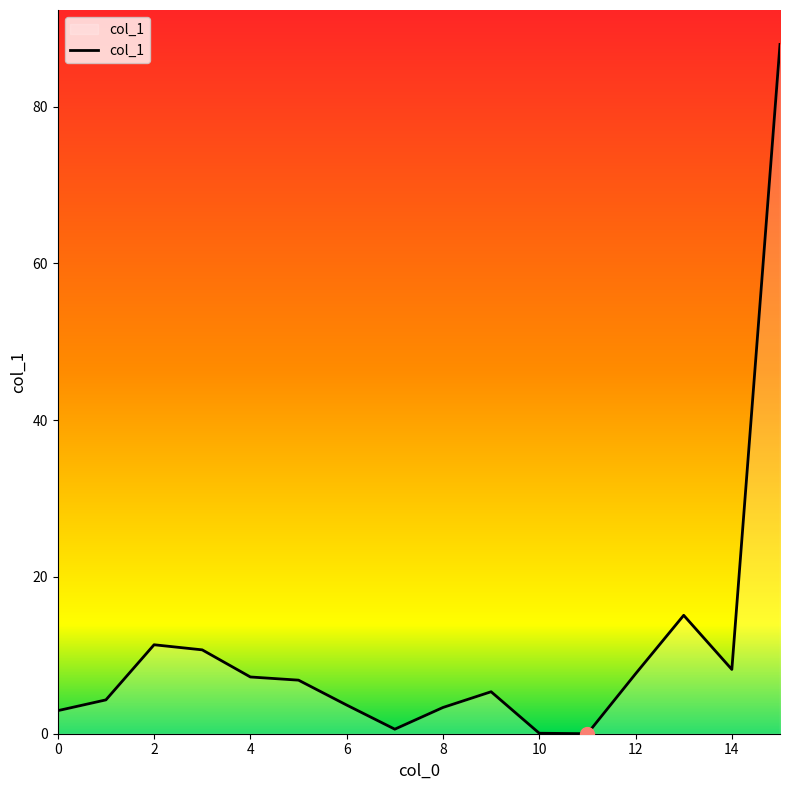

What is the difference between the maximum and minimum values?

87.9